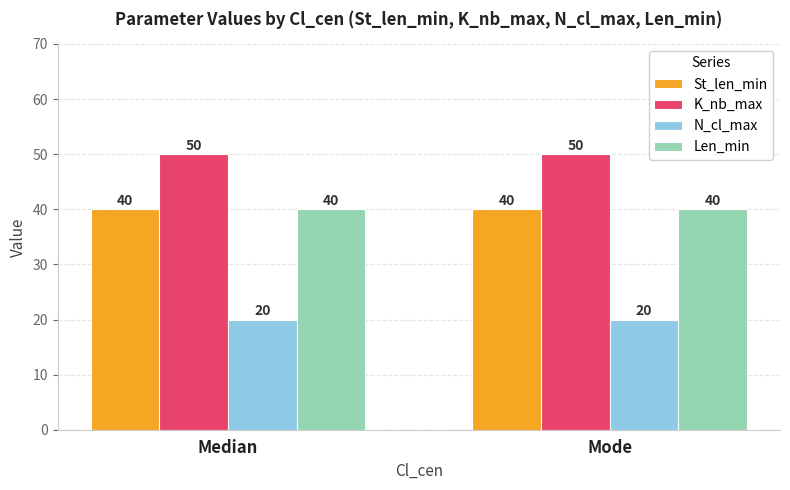

At how many categories does at least one series exceed 22?

2